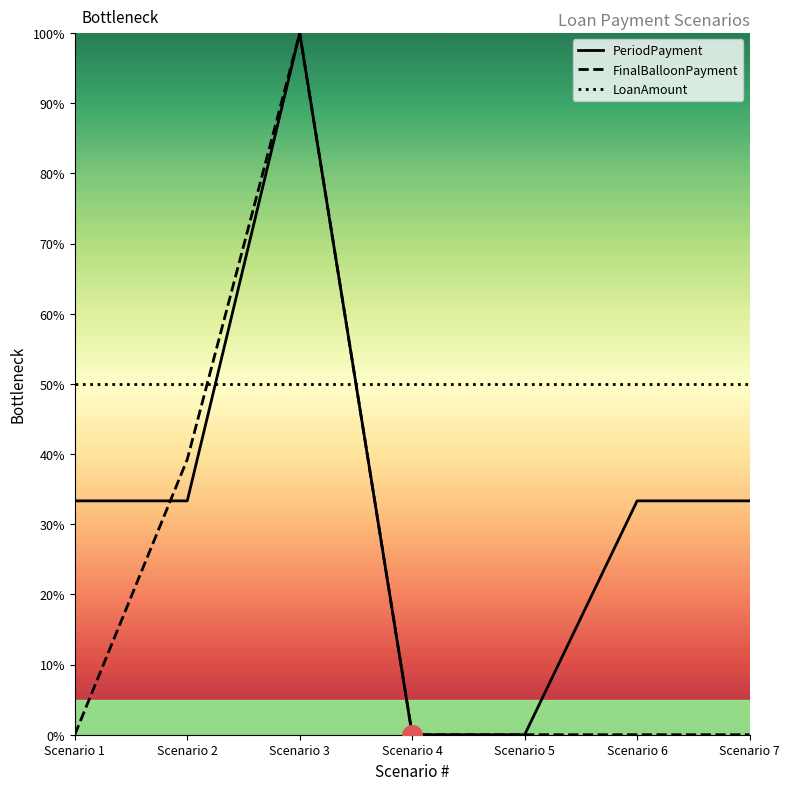

Which series has the largest Y range (max minus min)?

PeriodPayment